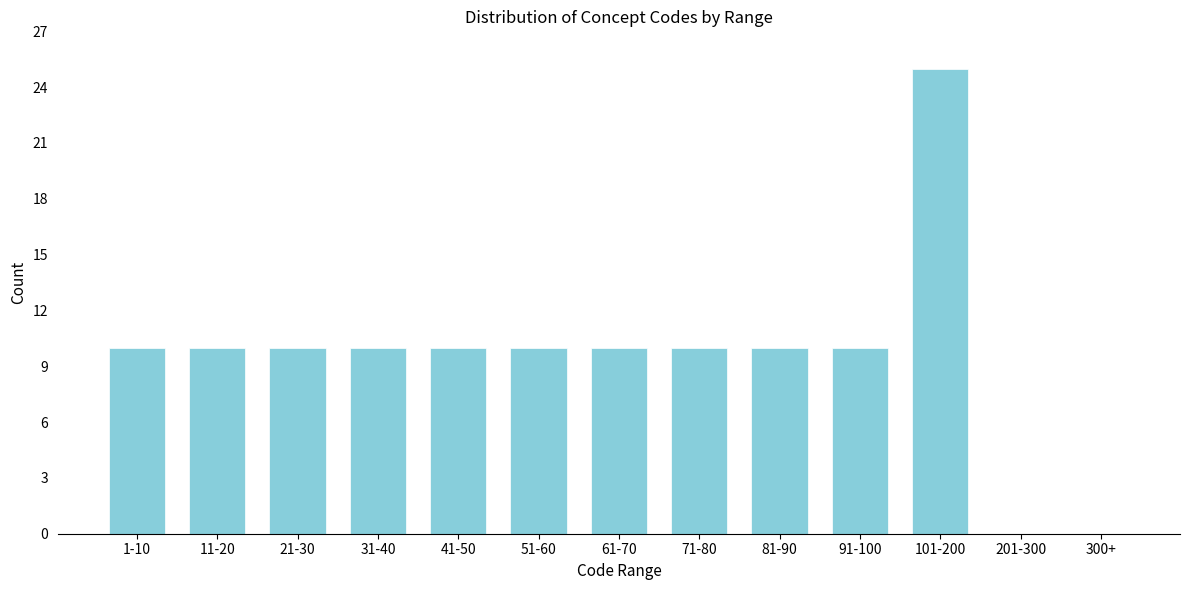

Reading right to left, extract all data points from this chart.

300+=0	201-300=0	101-200=25	91-100=10	81-90=10	71-80=10	61-70=10	51-60=10	41-50=10	31-40=10	21-30=10	11-20=10	1-10=10